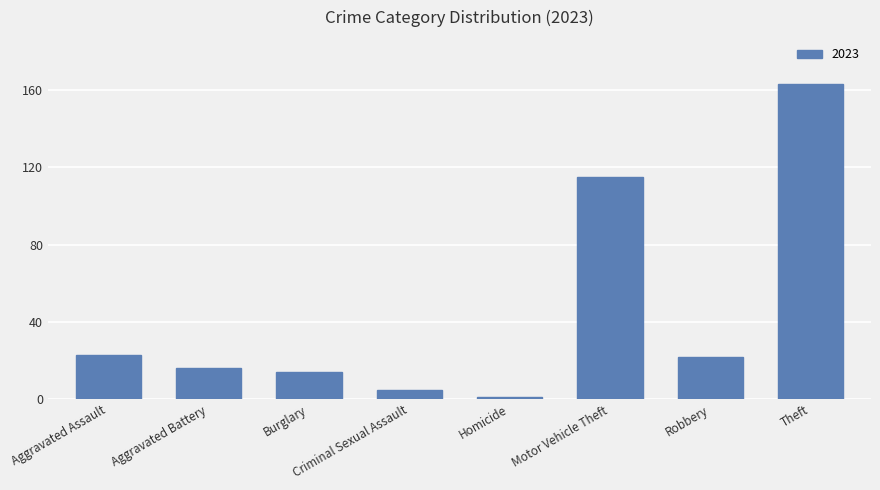

The chart shows a value of 16 at Aggravated Battery. True or false?

True